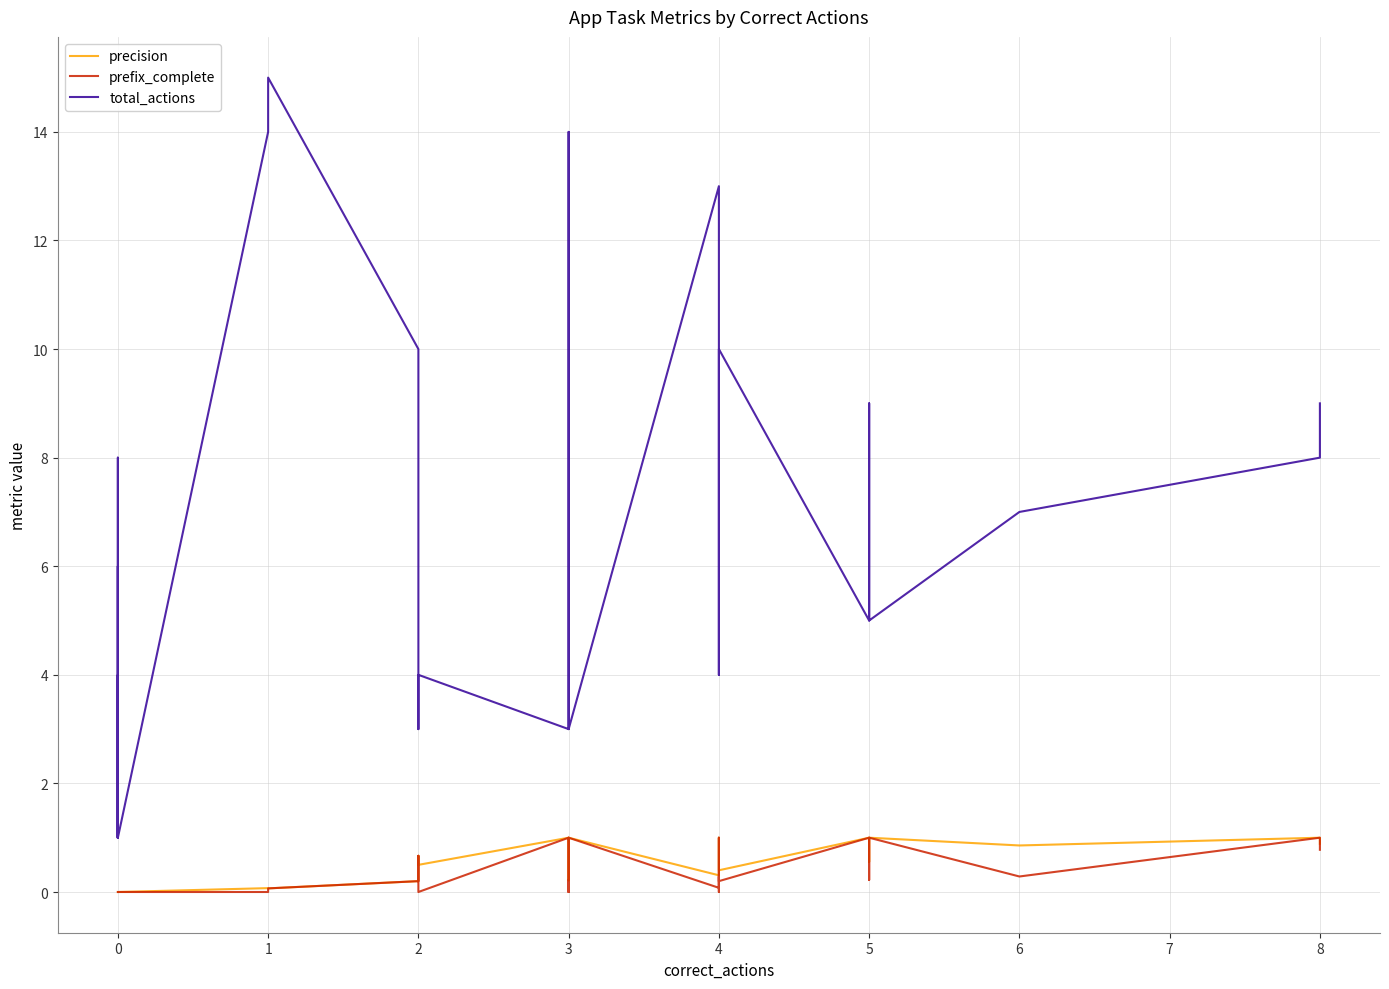

What is the highest value of the precision series?

1.0